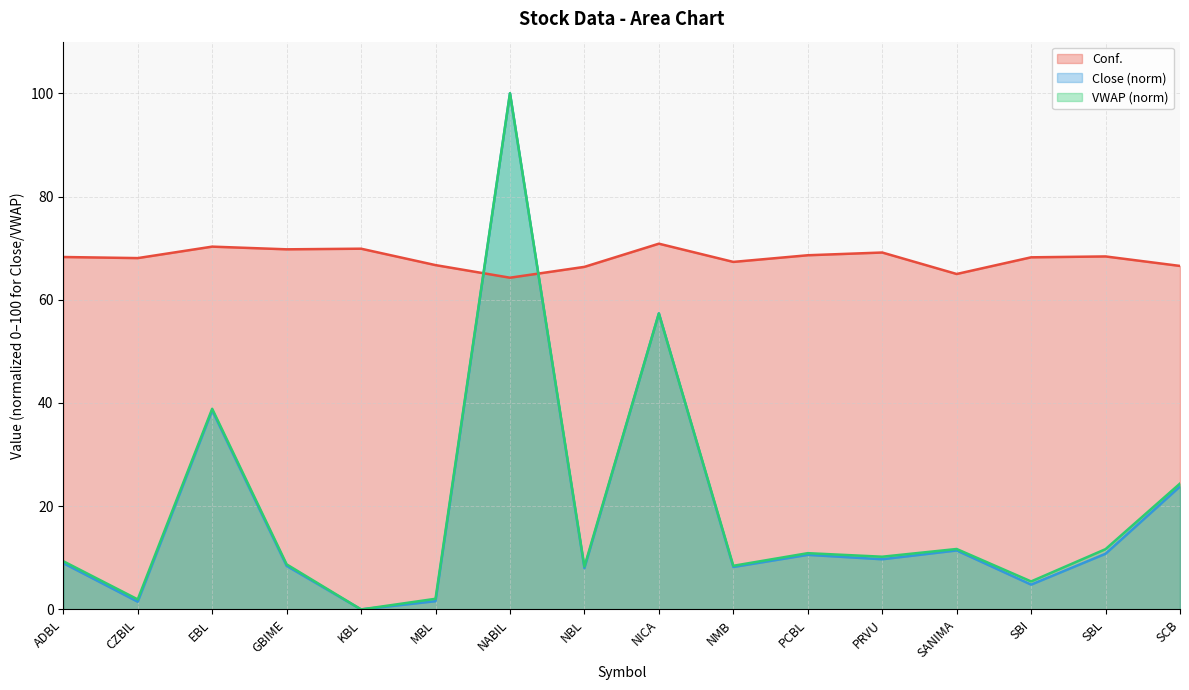

Reading right to left, extract all data points from this chart.

Conf.: 66.5	68.4	68.2	65.0	69.2	68.6	67.3	70.9	66.4	64.3	66.7	69.9	69.8	70.3	68.1	68.3
Close: 23.8	10.8	4.8	11.4	9.7	10.6	8.2	57.4	8.0	100.0	1.6	0.0	8.4	38.6	1.5	9.0
VWAP: 24.4	11.7	5.4	11.7	10.2	10.9	8.5	57.3	8.3	100.0	2.1	0.0	8.7	38.9	1.9	9.3